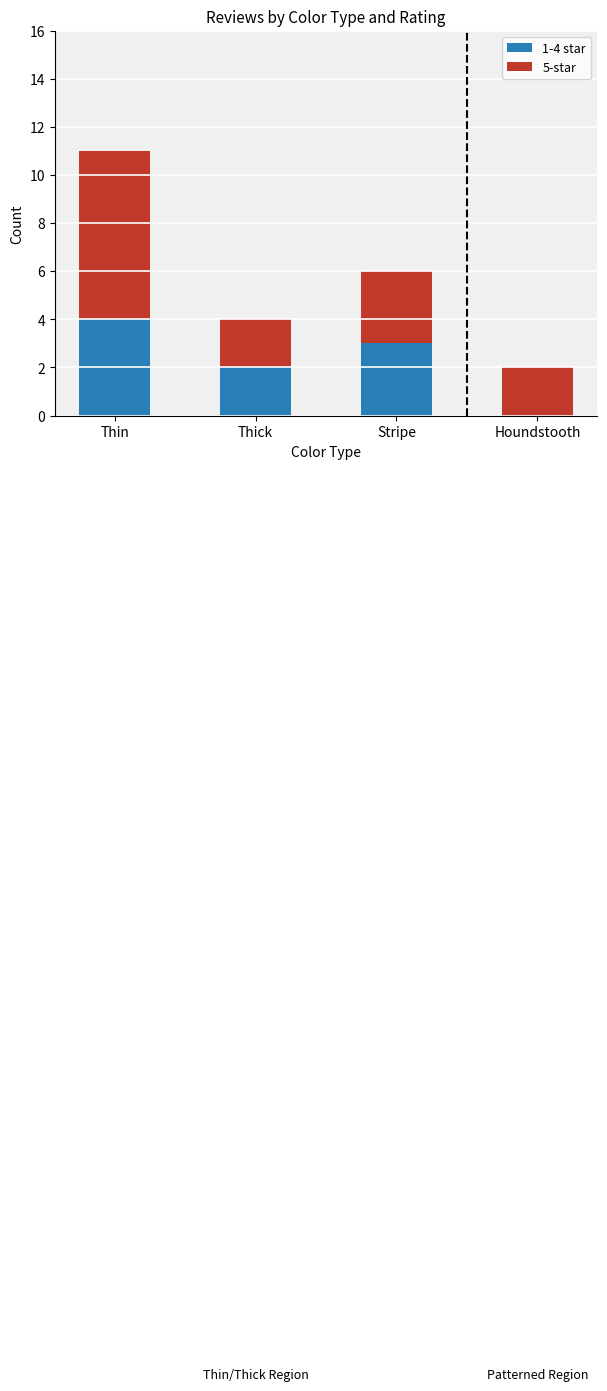

What is the sum of the 1-4 star values at Thin and Thick?

6